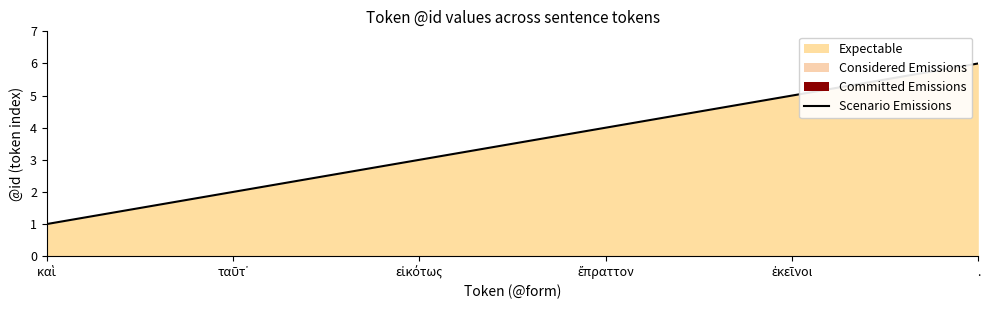

At which label does the data first exceed 4?

ἐκεῖνοι